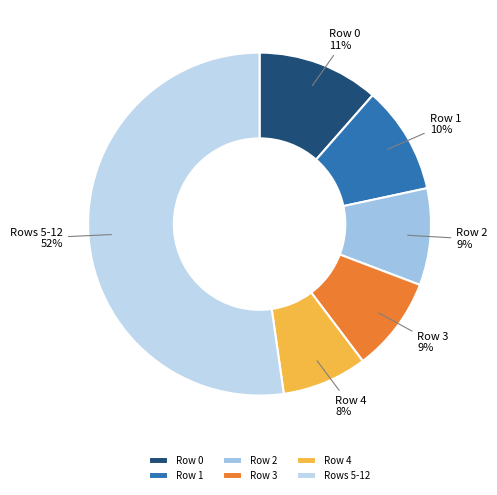

Which slice is the smallest?

Row 4